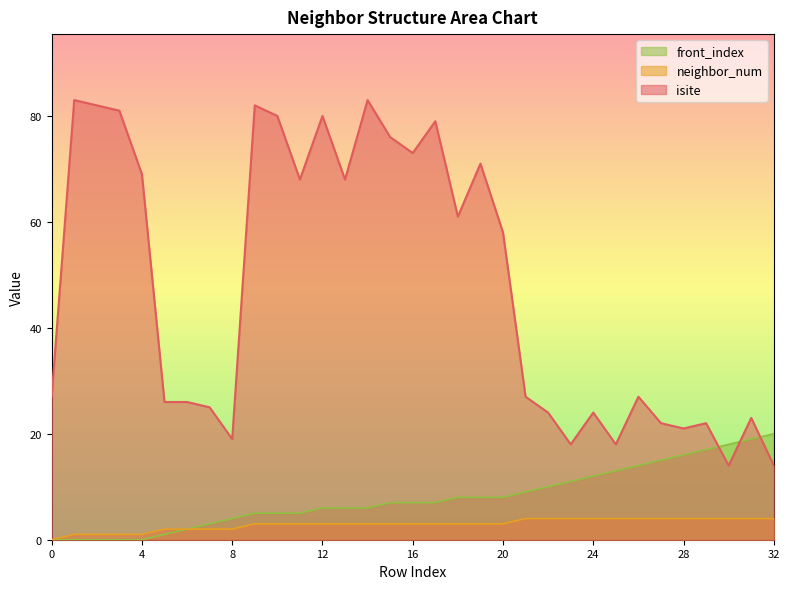

What is the minimum value for isite?

14